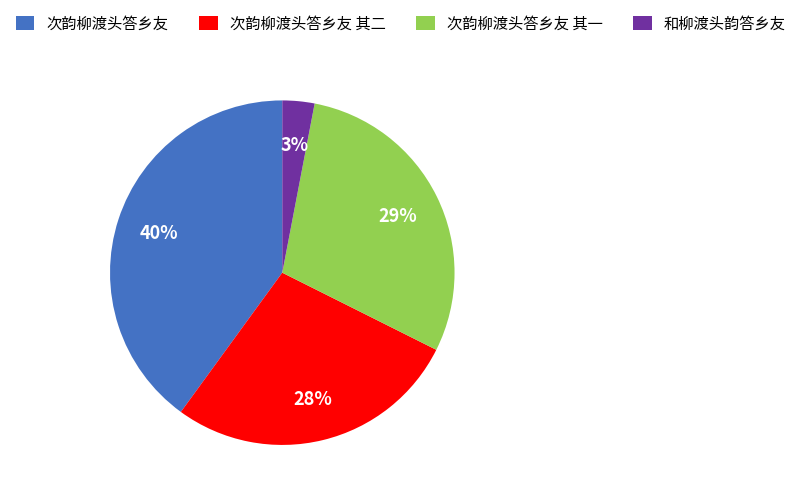

Is there a majority slice in this chart?

No